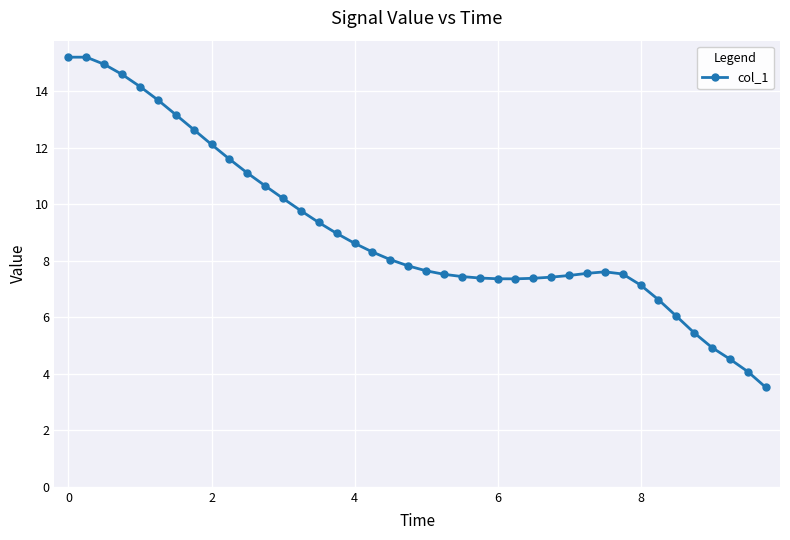

What is the greatest value displayed?

15.2